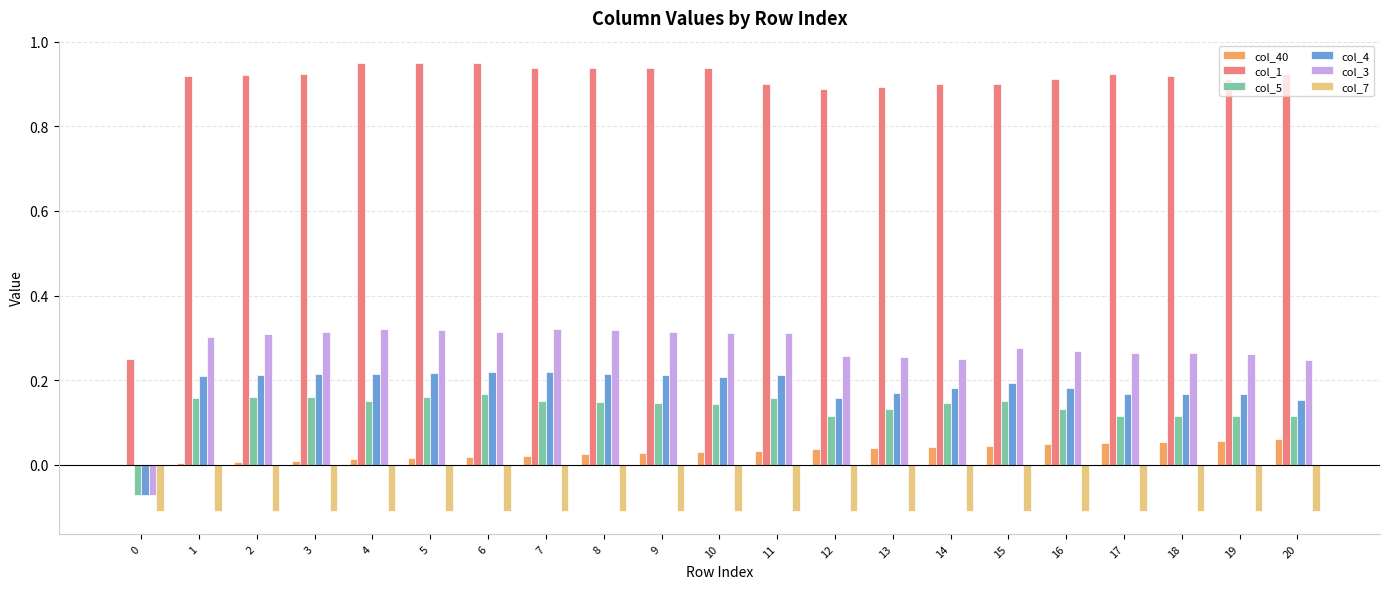

Which series has the largest total across all categories?

col_1